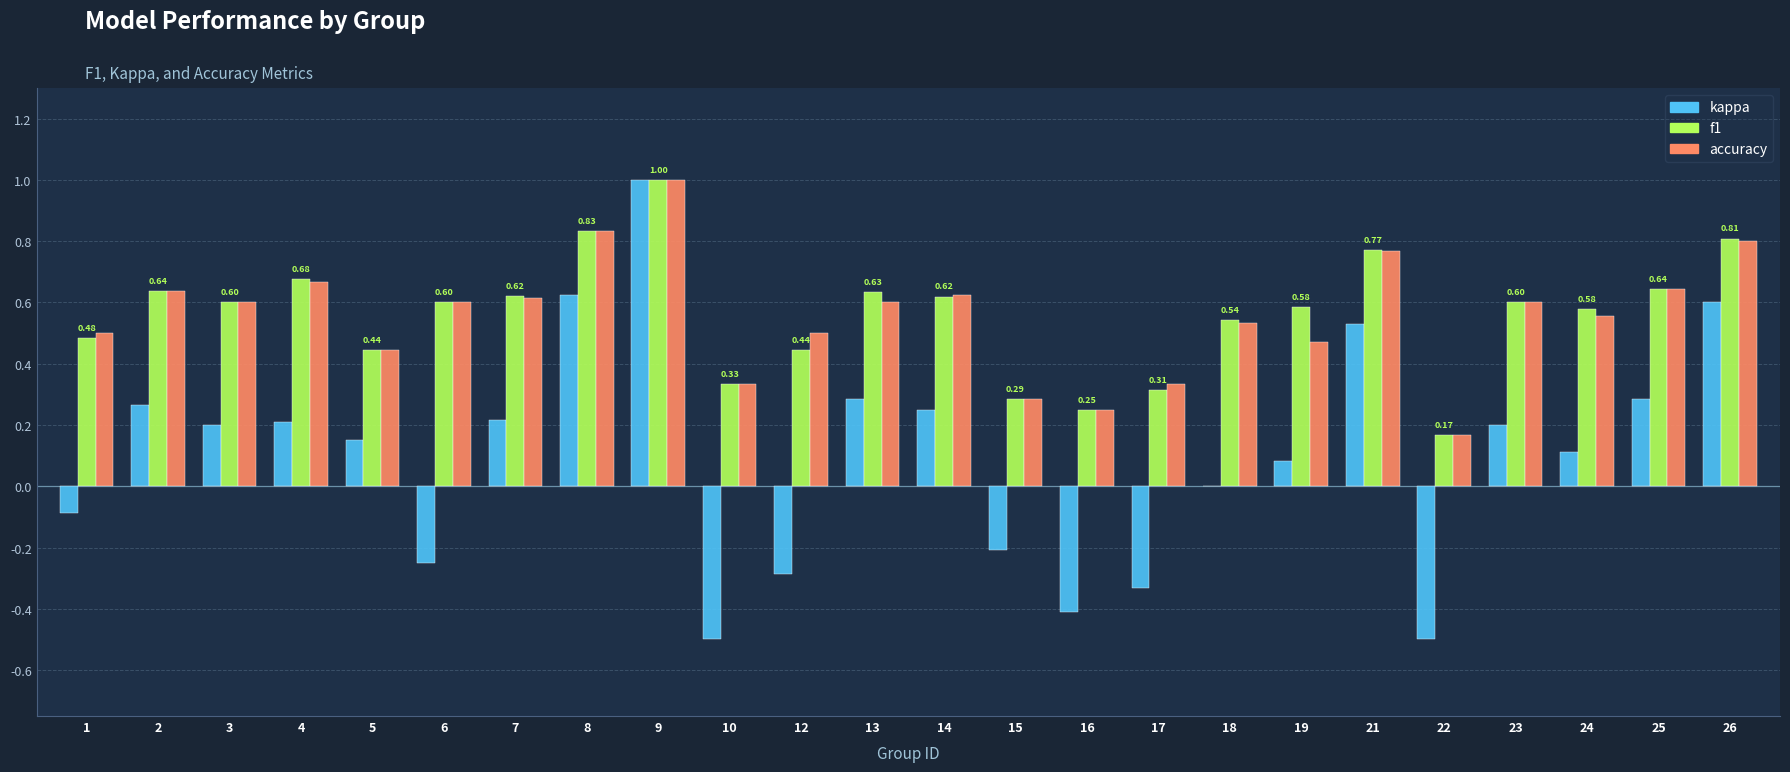

What is the total value across all series at 16?

0.1